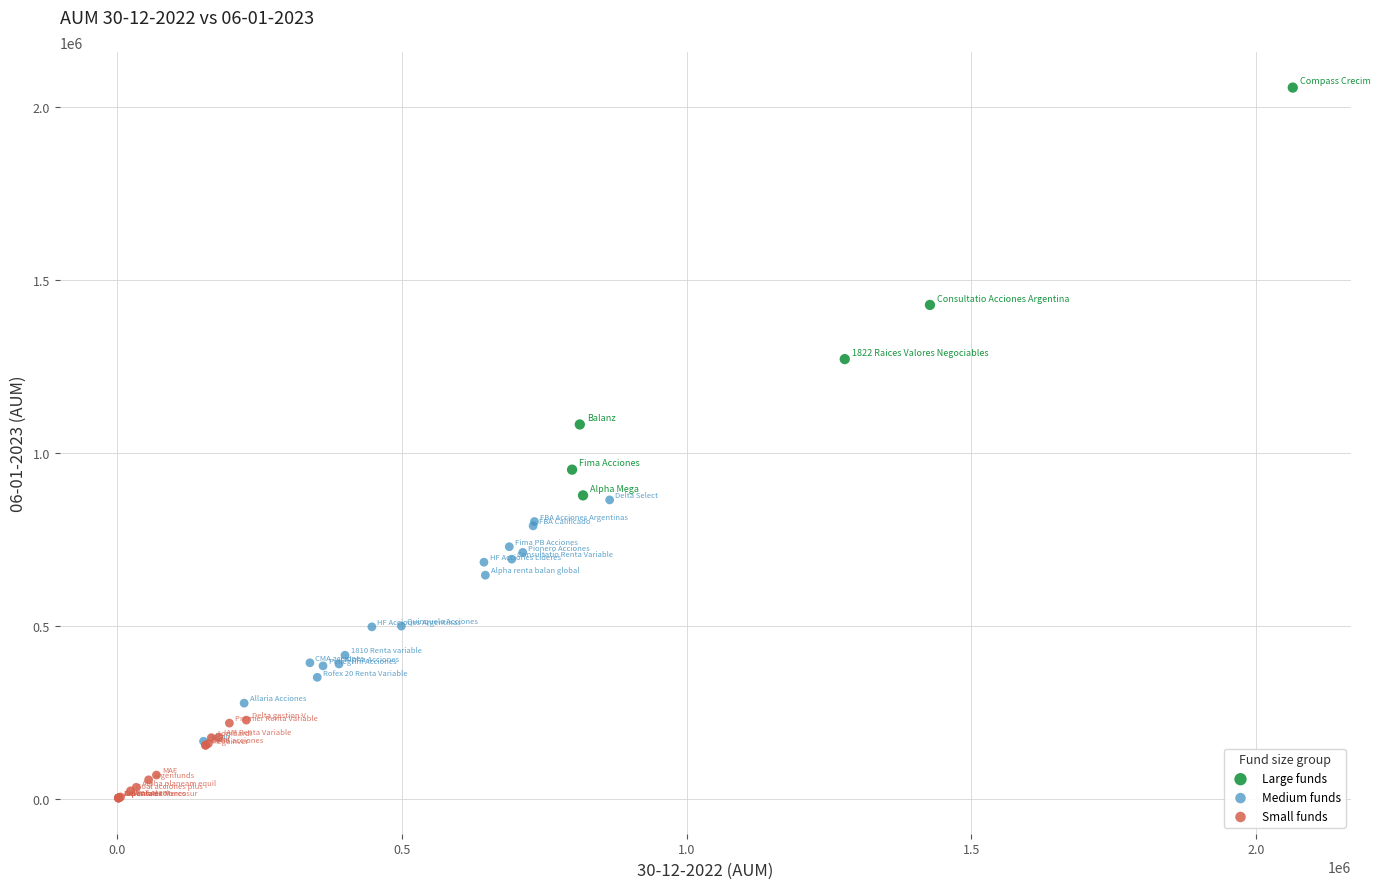

Which series has the largest Y range (max minus min)?

Large funds